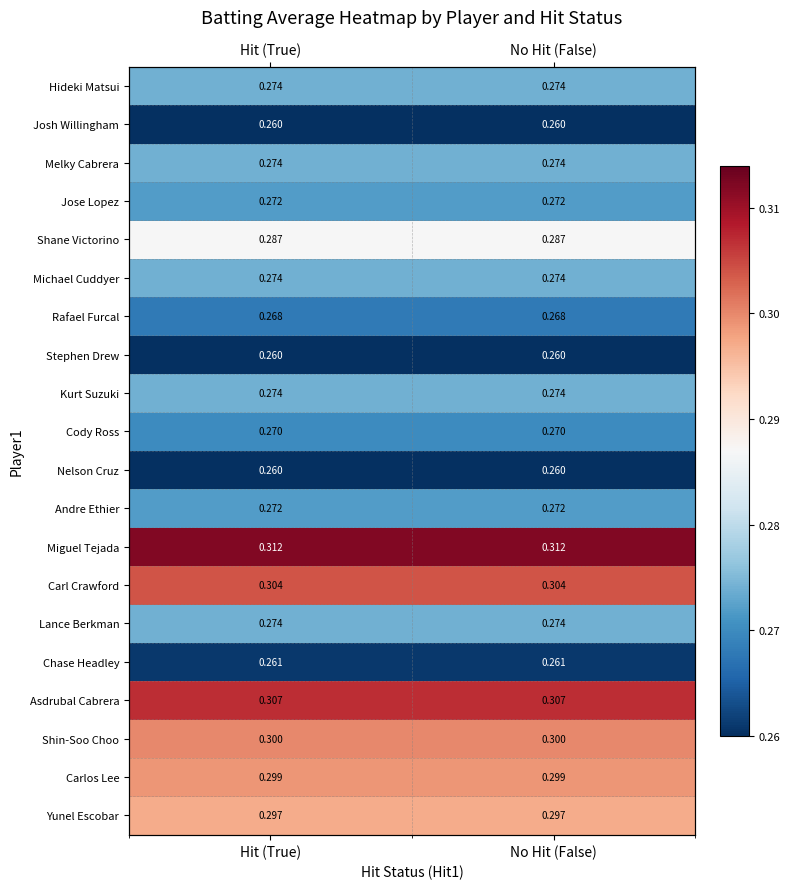

At which category is the sum across all series the highest?

Hit (True)